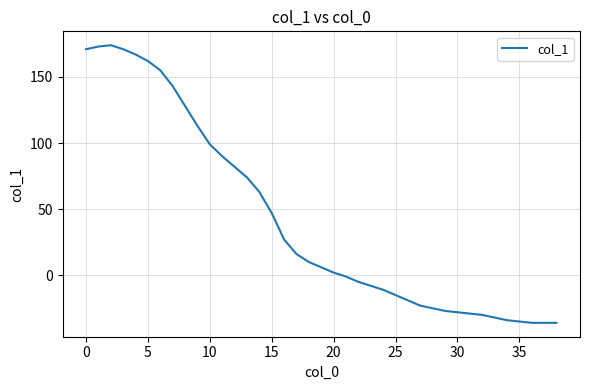

What is the difference between the maximum and minimum values?

210